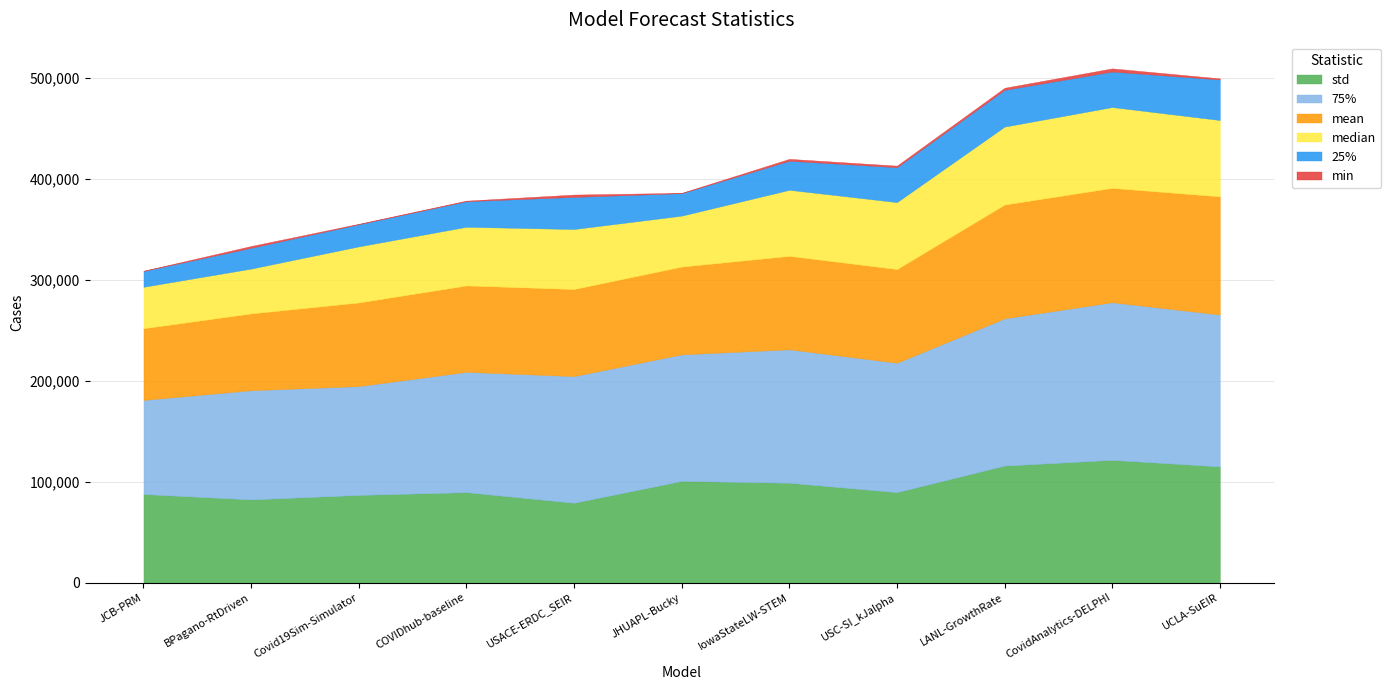

Which series has the widest spread of values?

75%